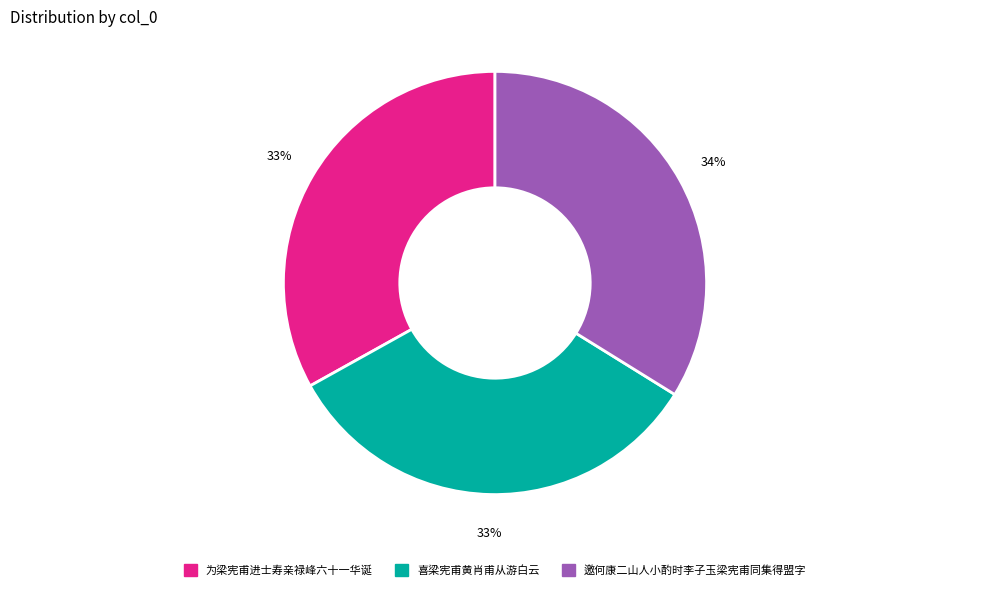

Do 喜梁宪甫黄肖甫从游白云 and 为梁宪甫进士寿亲禄峰六十一华诞 together represent more than half of the pie?

Yes